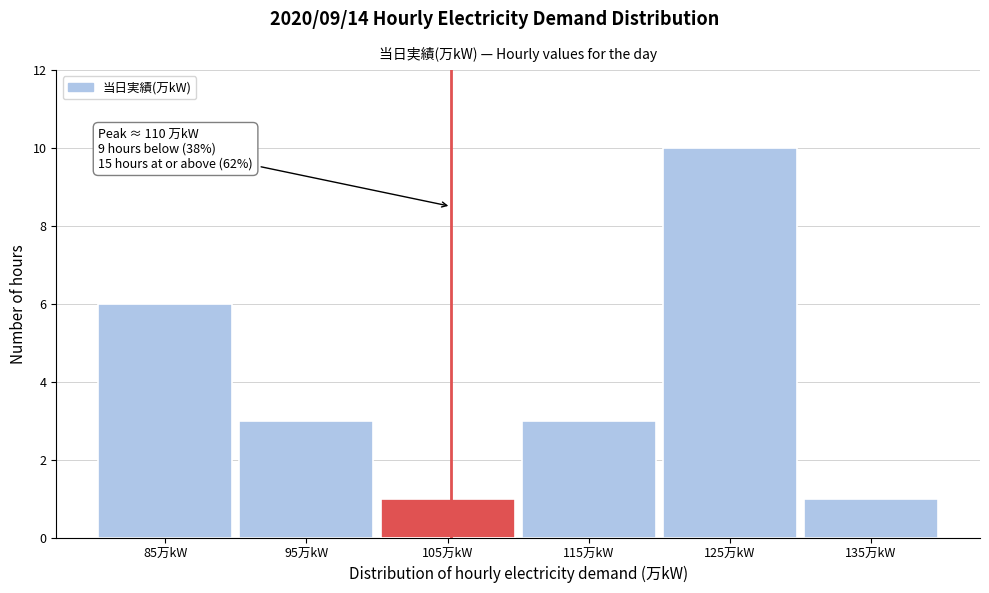

Reading right to left, transcribe all the data shown in this chart.

1	10	3	1	3	6